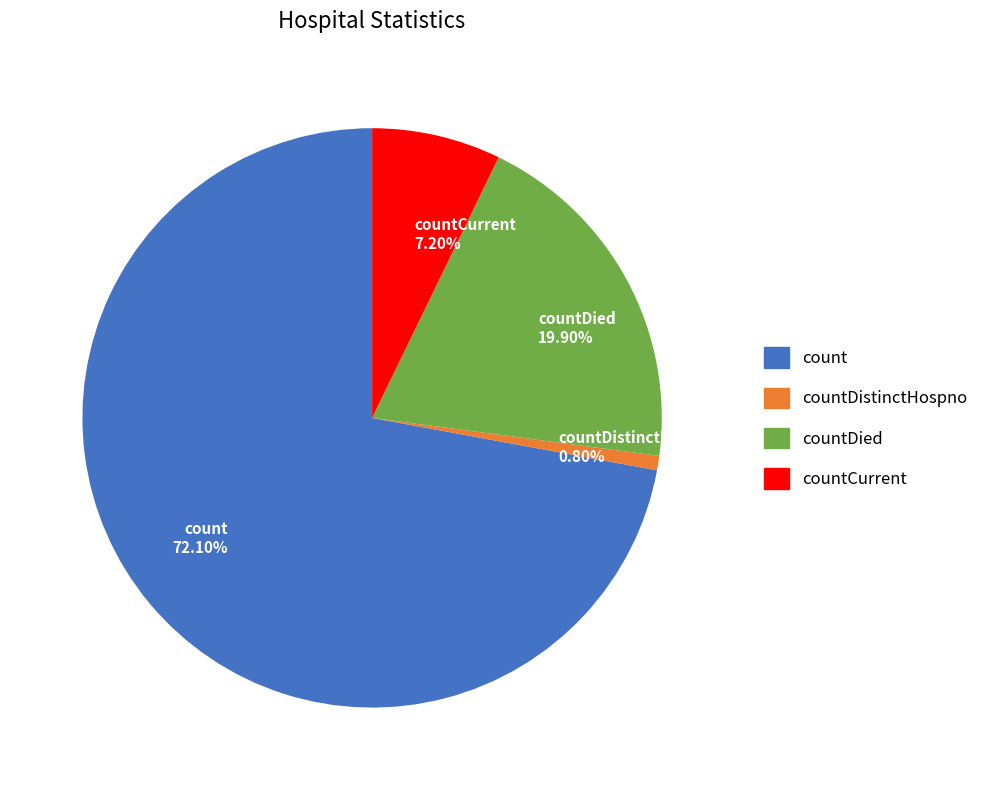

Approximately how many times larger is the value at count 72.10% compared to countCurrent 7.20%?

10.0